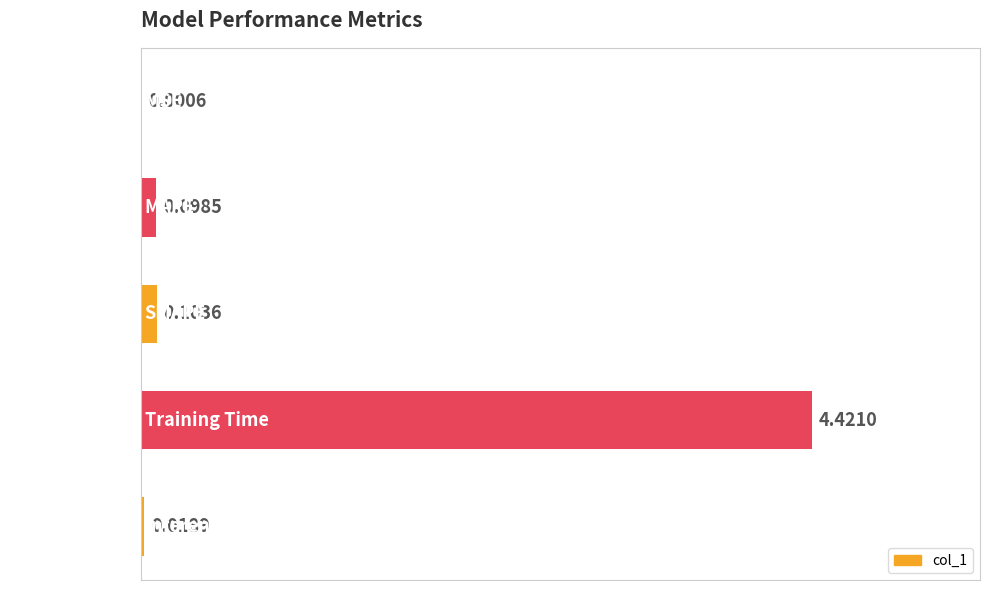

Between Inference Time and SMAPE, which is larger?

SMAPE